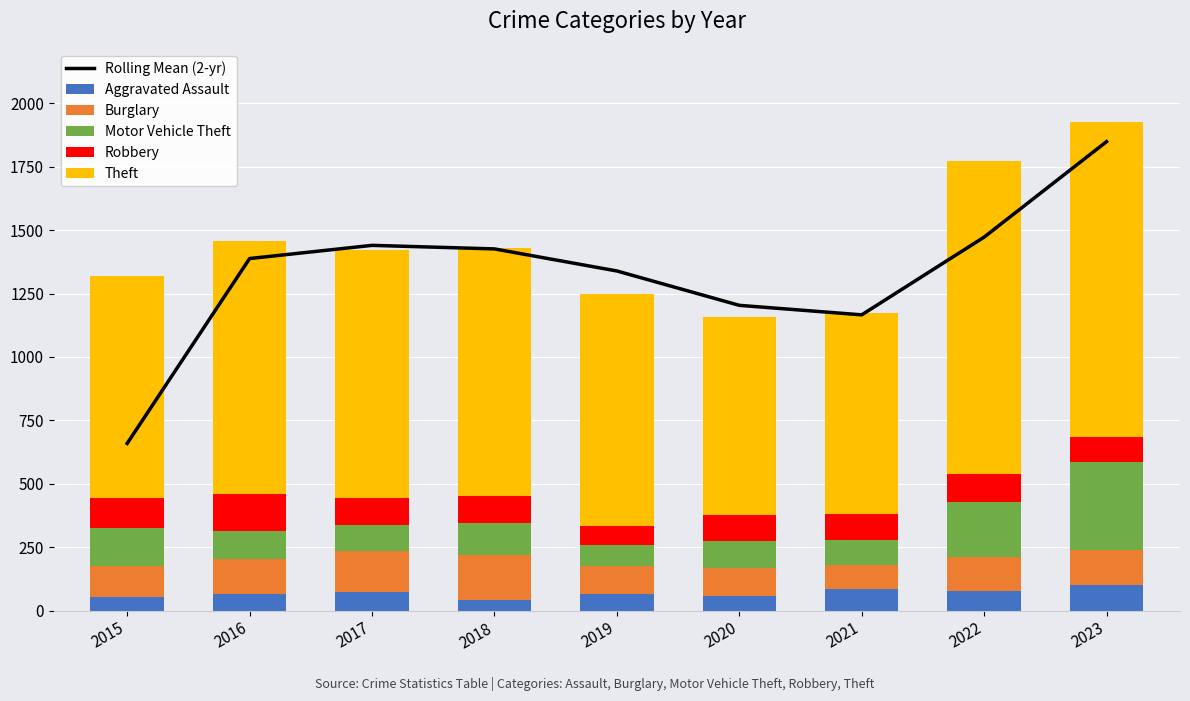

Where does the Burglary series first go above 132?

2016